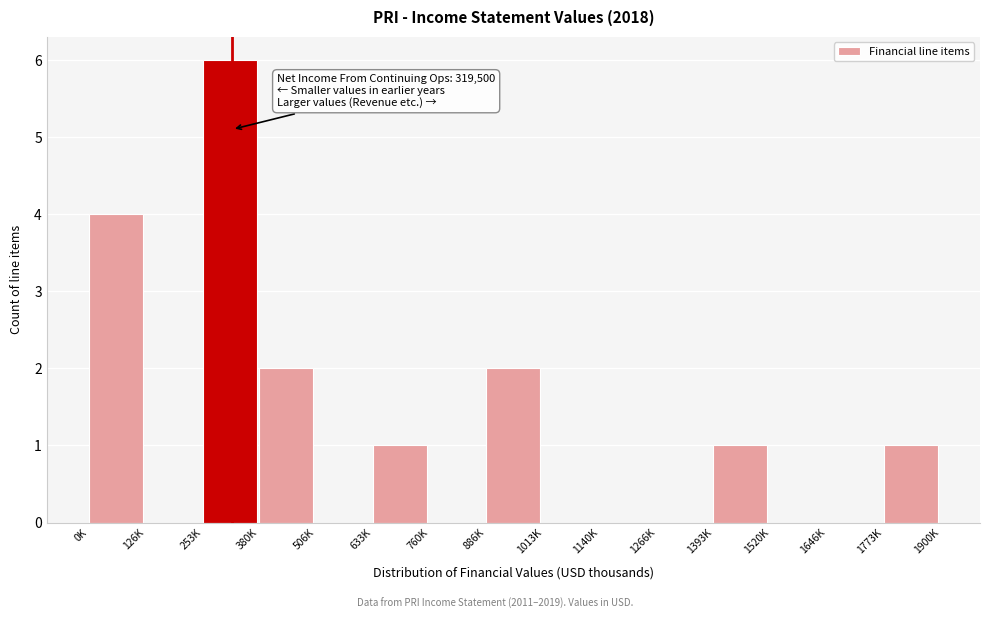

Reading right to left, list all the values displayed in this chart.

1773K=1	1646K=0	1520K=0	1393K=1	1266K=0	1140K=0	1013K=0	886K=2	760K=0	633K=1	506K=0	380K=2	253K=6	126K=0	0K=4